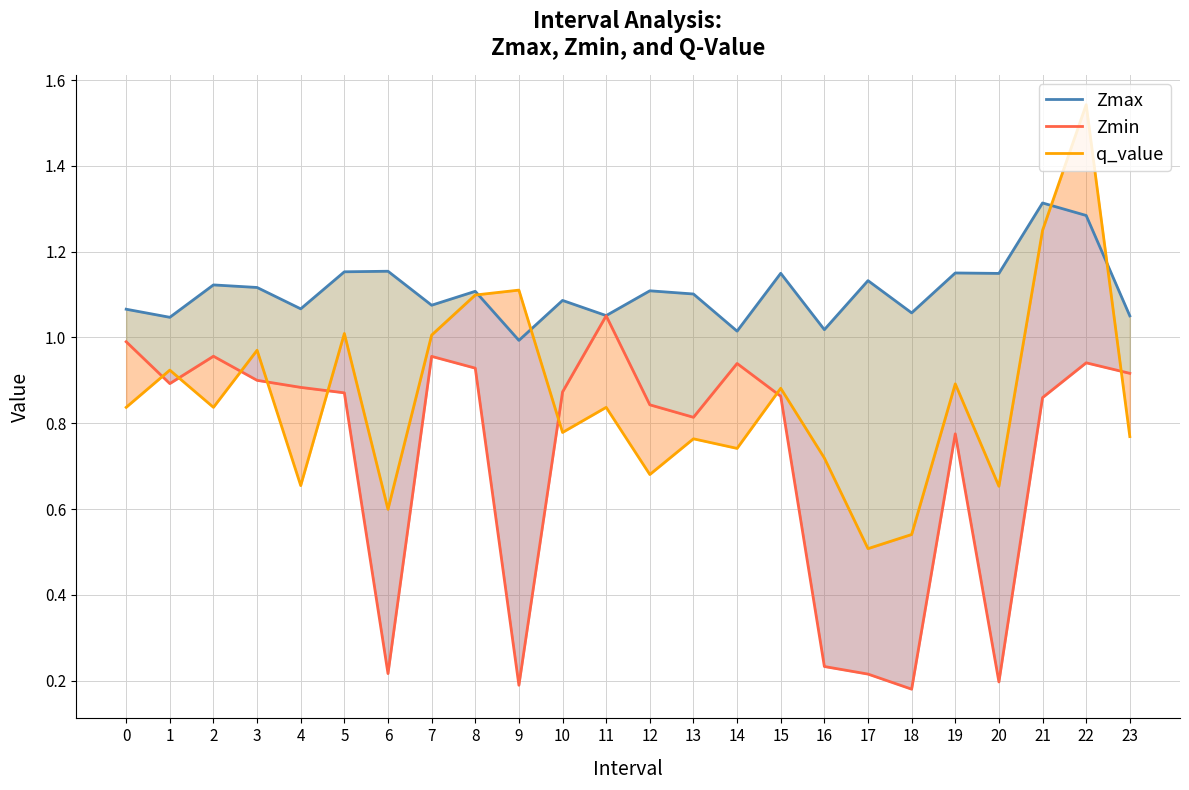

At how many categories does at least one series exceed 1?

24